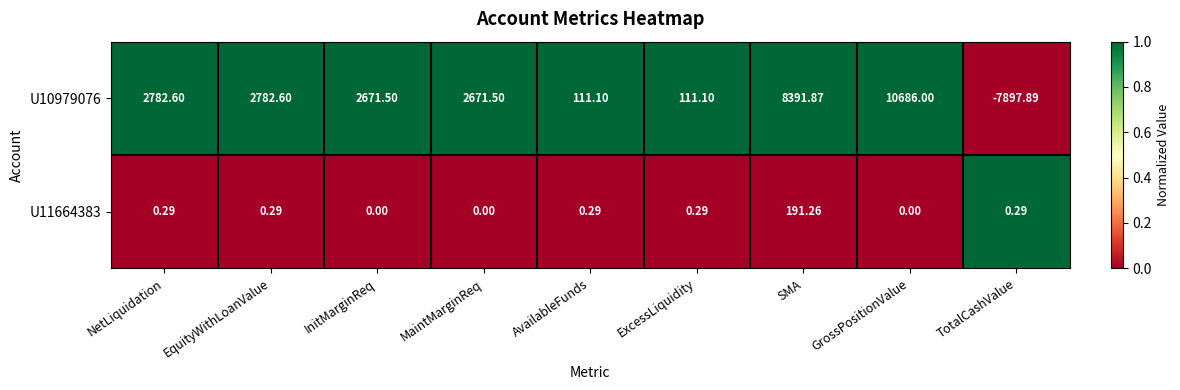

At which category does the chart reach its minimum across all series?

TotalCashValue